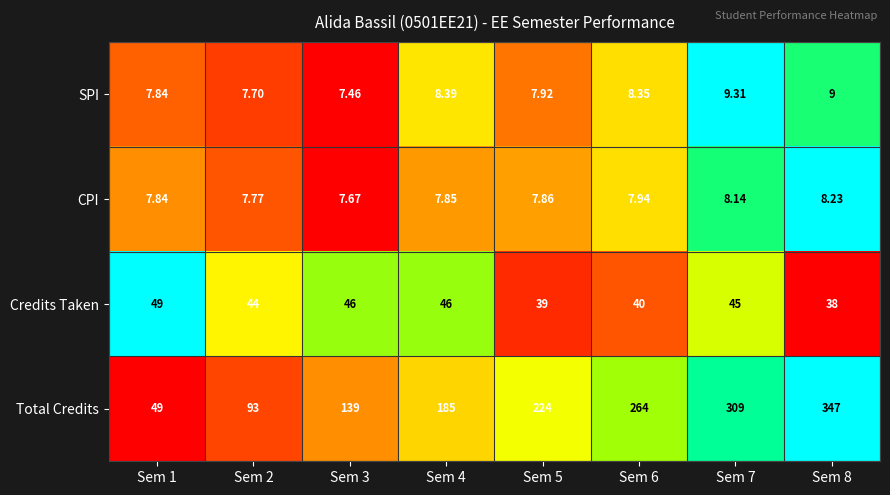

Is the value of Credits Taken at Sem 2 greater than the value of Total Credits at Sem 3?

No